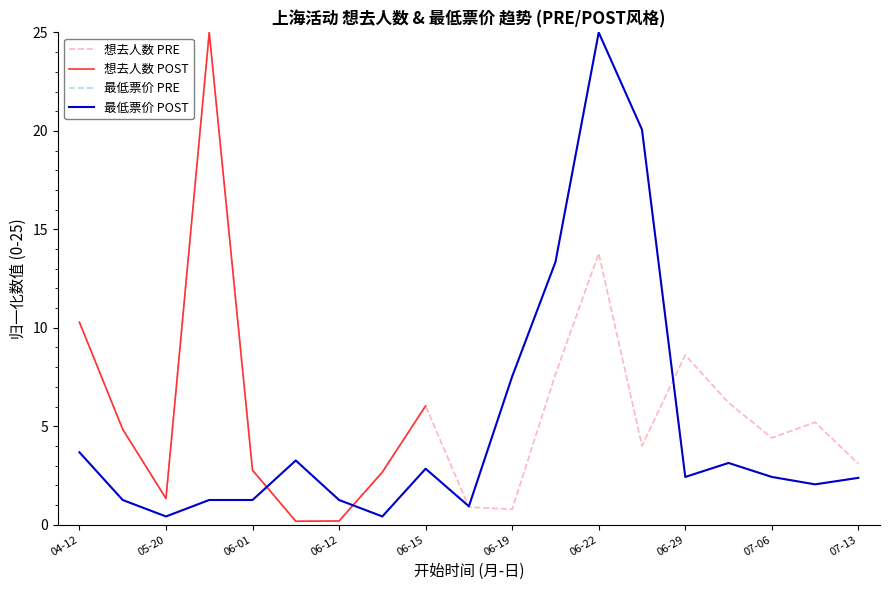

Rank the series by their average value, from lowest to highest.

最低票价, 想去人数